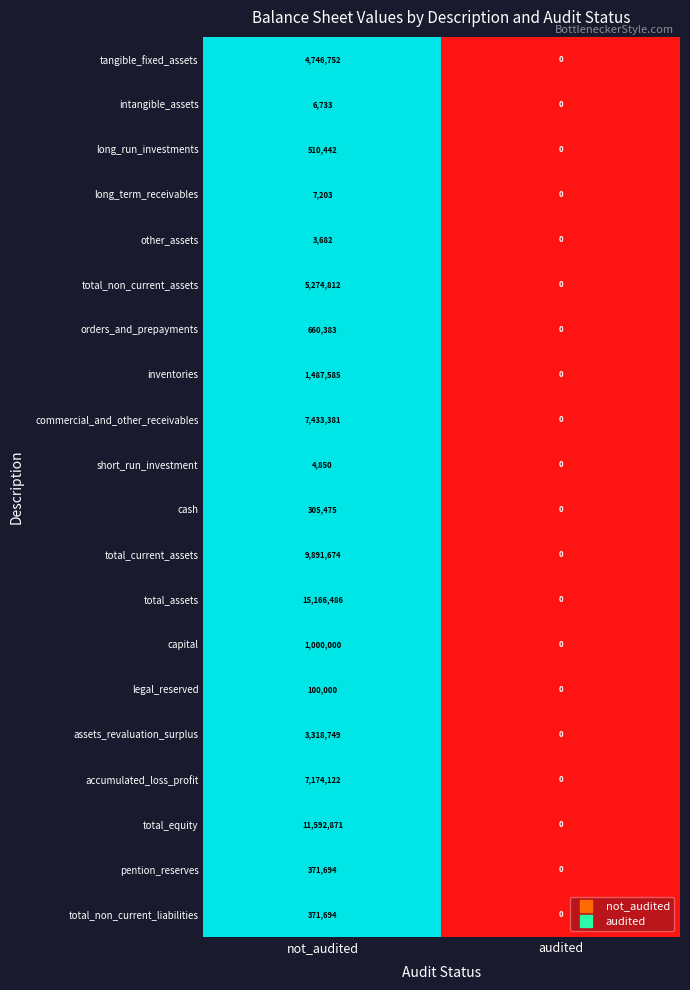

Which series has the largest total across all categories?

total_assets